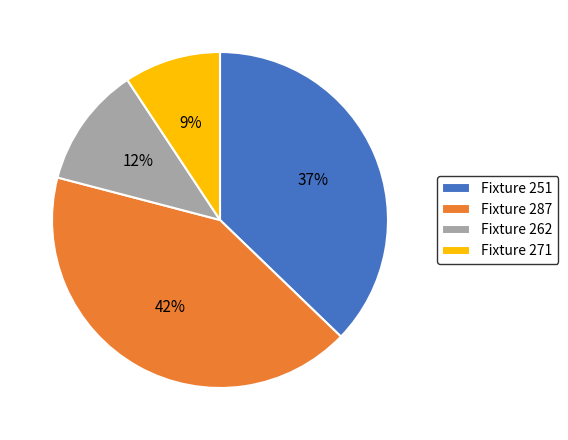

Is the sum of Fixture 251 and Fixture 271 greater than half?

No